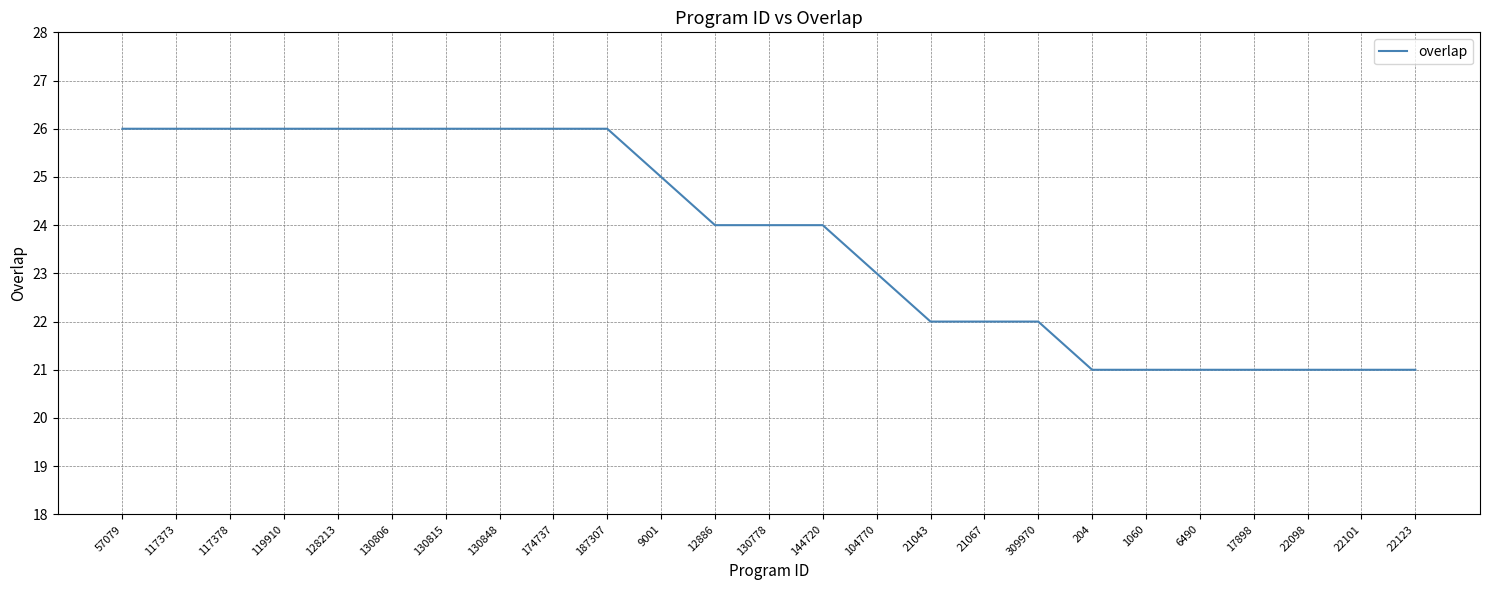

What position from the right is 174737?

17